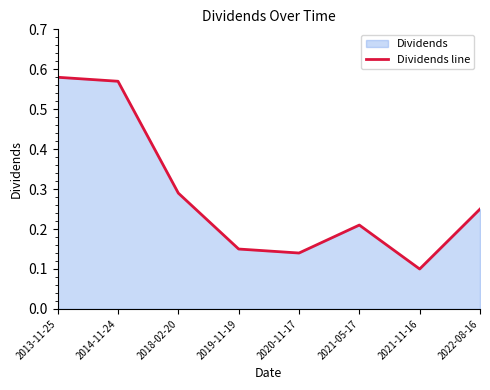

Where is the first local maximum?

2021-05-17